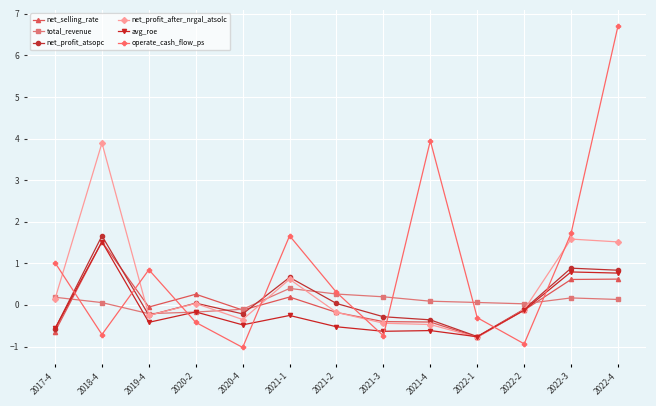

Between which two adjacent categories do net_selling_rate and operate_cash_flow_ps first intersect?

2017-4 and 2018-4